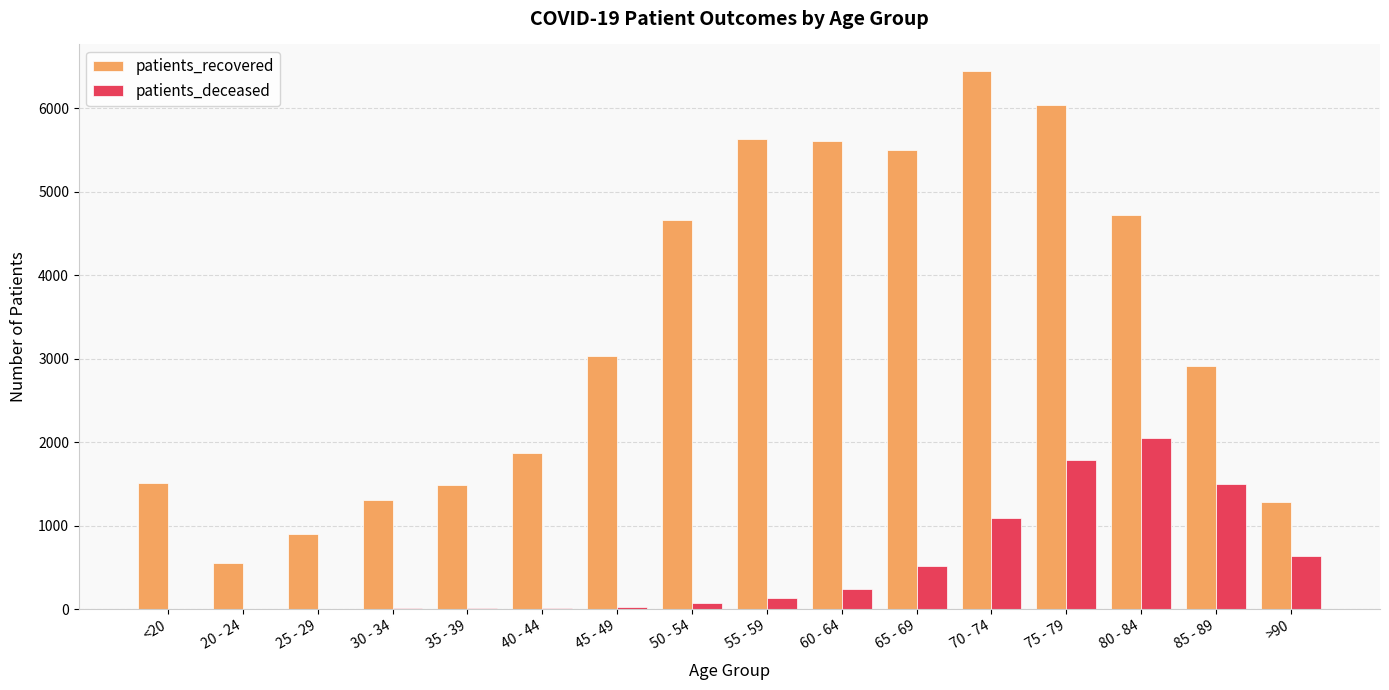

What is the sum of all patients_deceased values?

8096